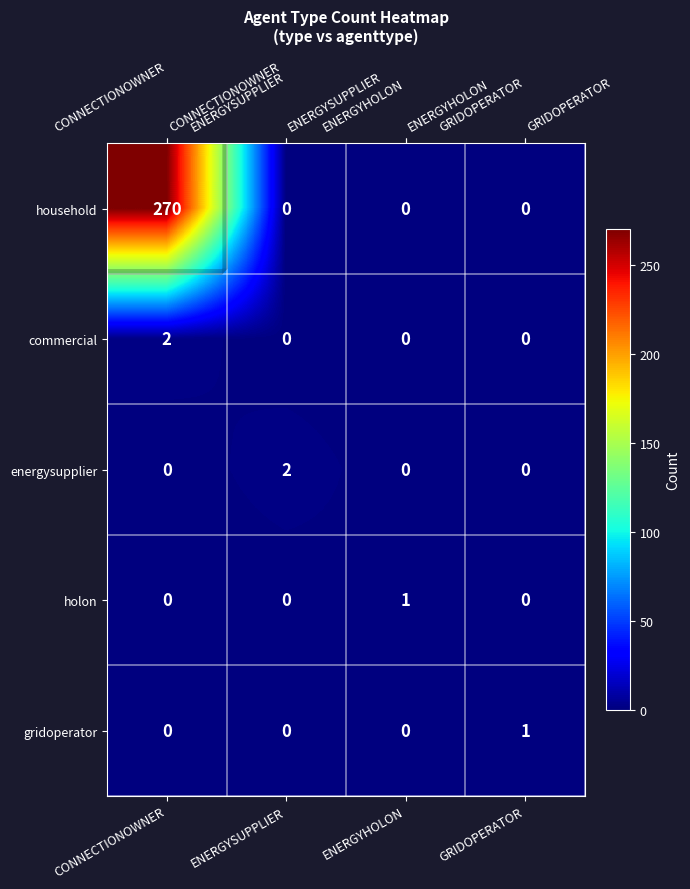

Reading left to right, transcribe all the data shown in this chart.

row_0: 270	0	0	0
row_1: 2	0	0	0
row_2: 0	2	0	0
row_3: 0	0	1	0
row_4: 0	0	0	1